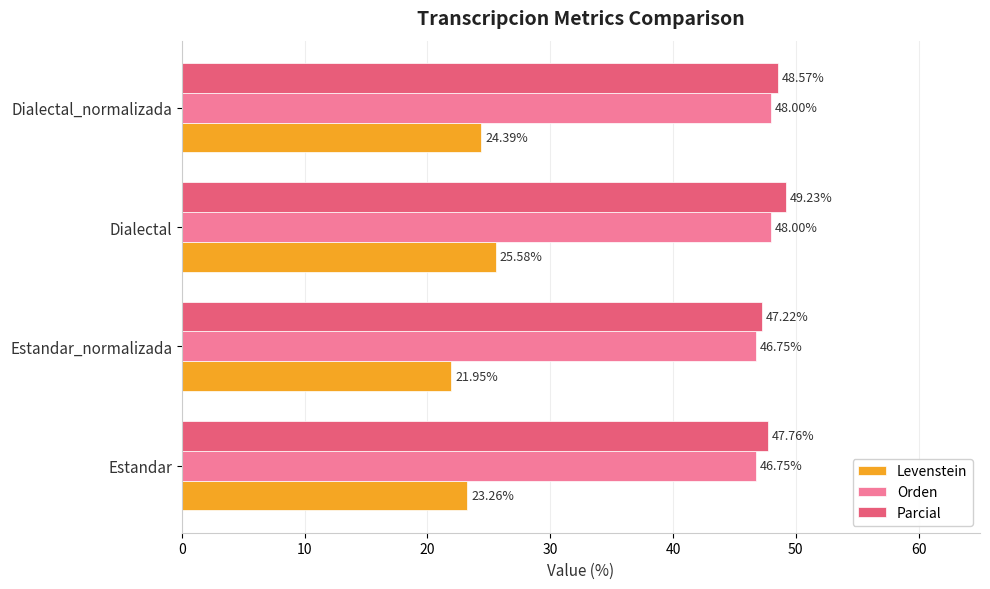

Which category has the lowest value across all series?

Estandar_normalizada